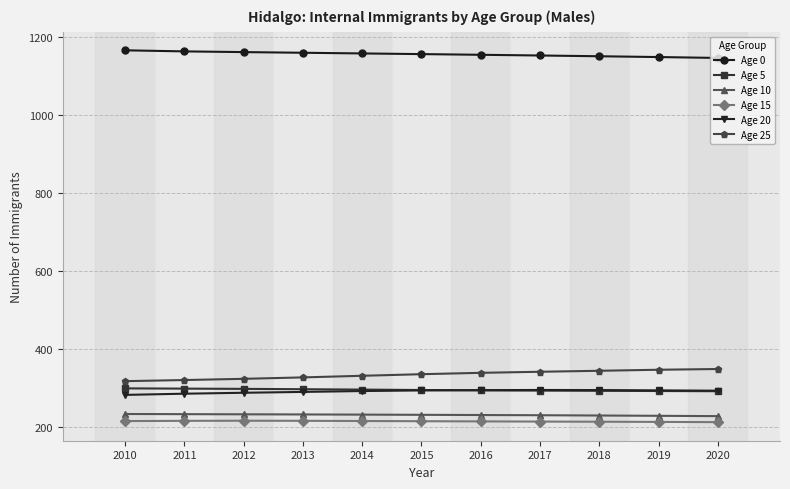

True or false: Age 0 and Age 10 cross at least once.

False